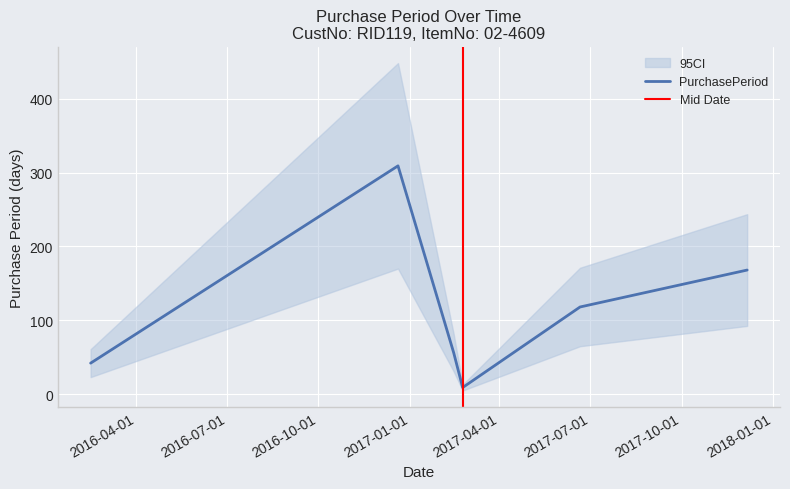

At which category does the data reach its first local peak?

2016-12-20